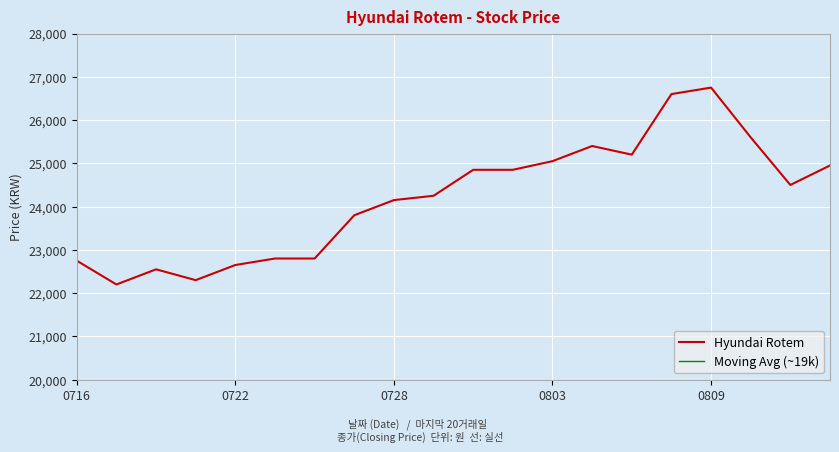

What is the minimum value for Hyundai Rotem?

22200